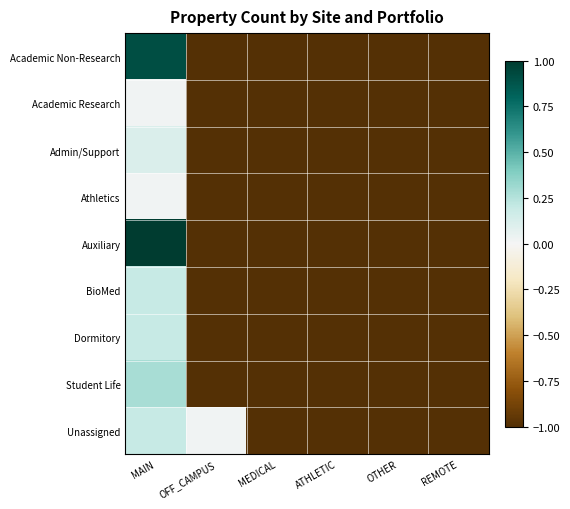

Rank the series at MEDICAL from highest to lowest value.

Academic Non-Research, Academic Research, Admin/Support, Athletics, Auxiliary, BioMed, Dormitory, Student Life, Unassigned